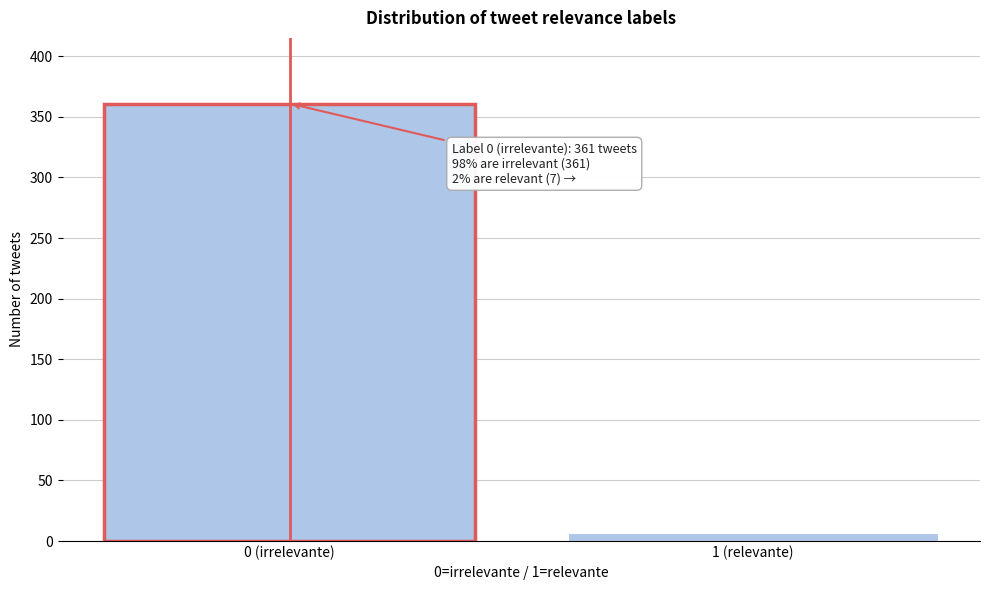

Reading left to right, transcribe all the data shown in this chart.

0 (irrelevante)=361	1 (relevante)=7